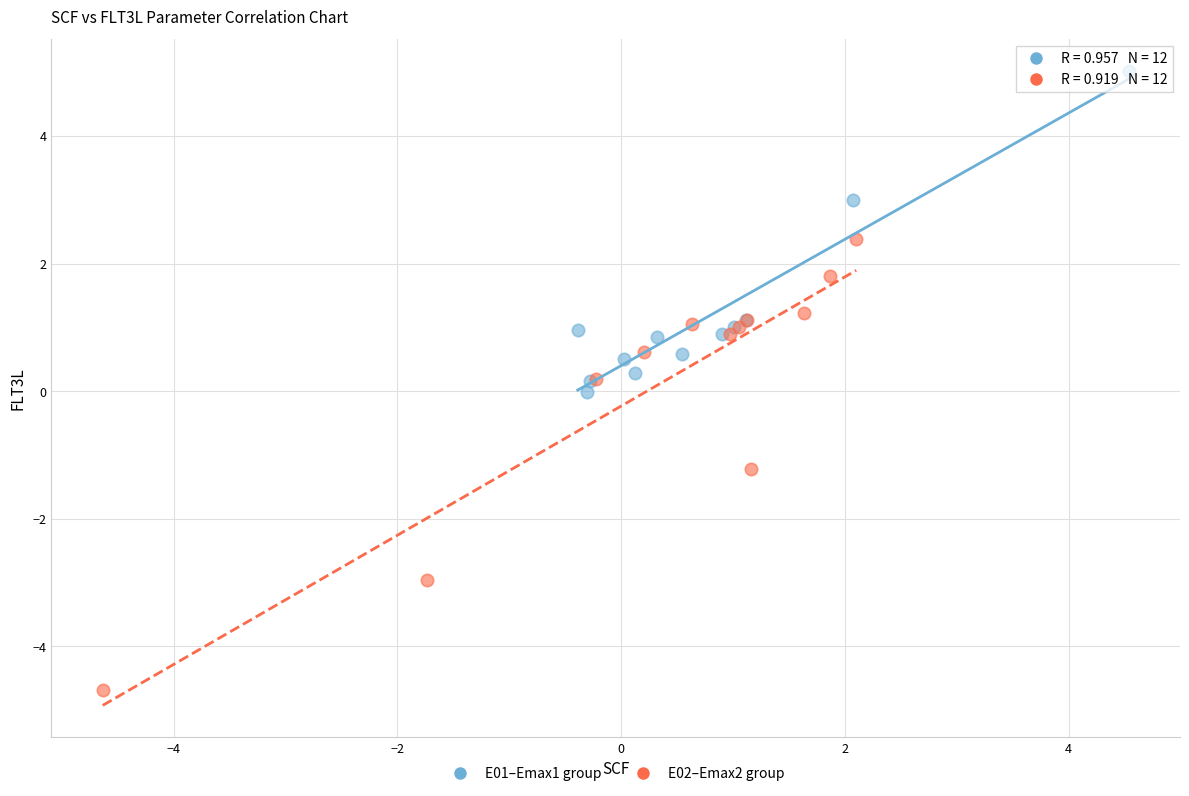

Which series has the largest Y range (max minus min)?

E02–Emax2 group